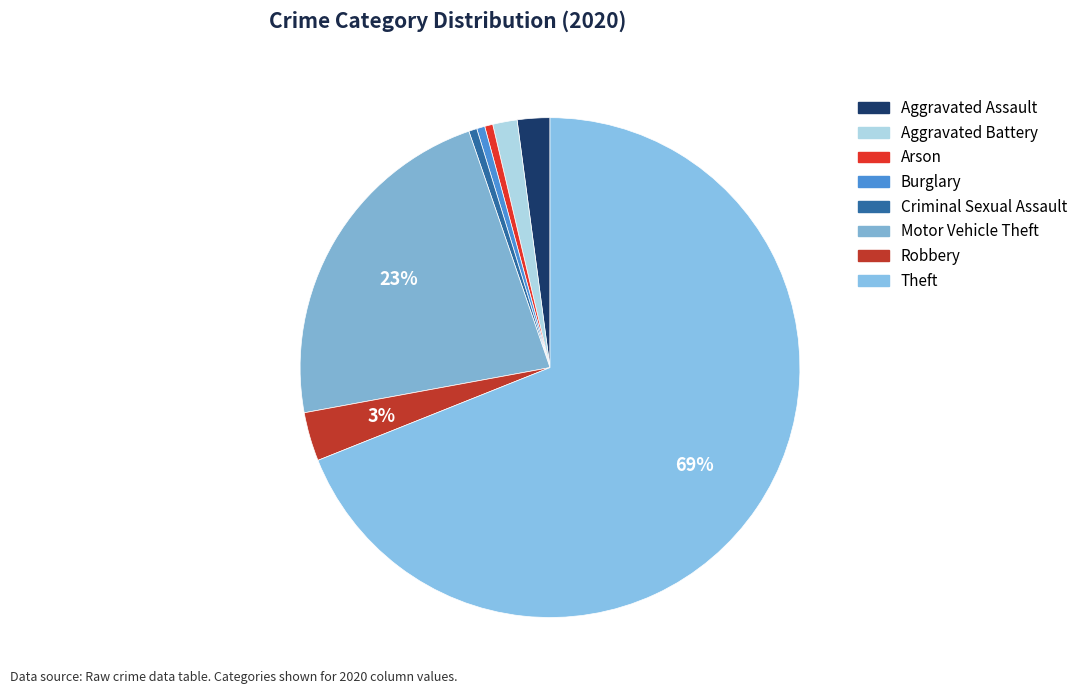

How many segments does this pie chart have?

8